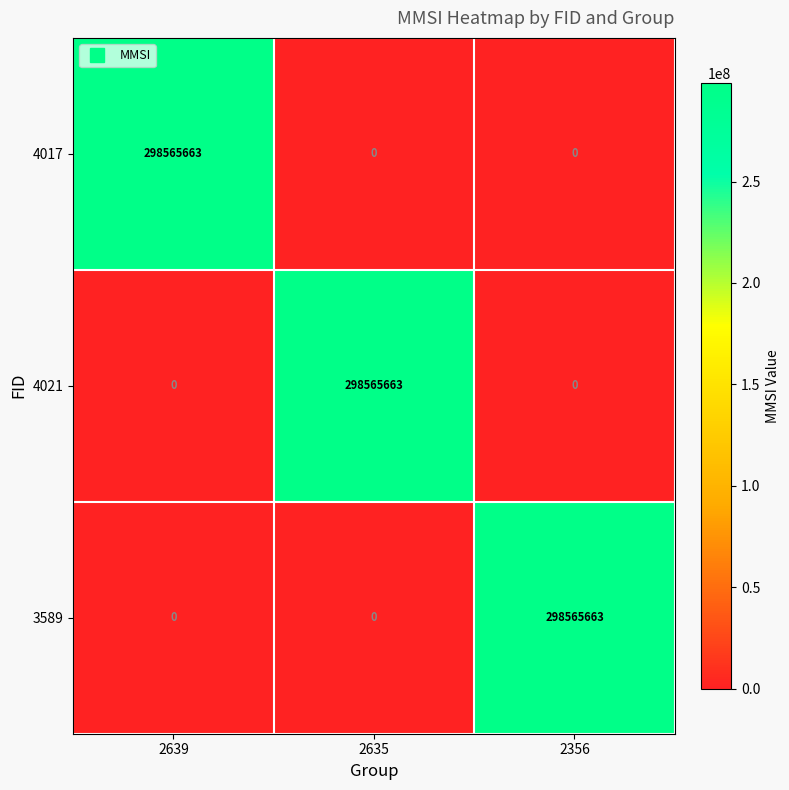

What is the difference between the highest and lowest values at 2356?

298565663